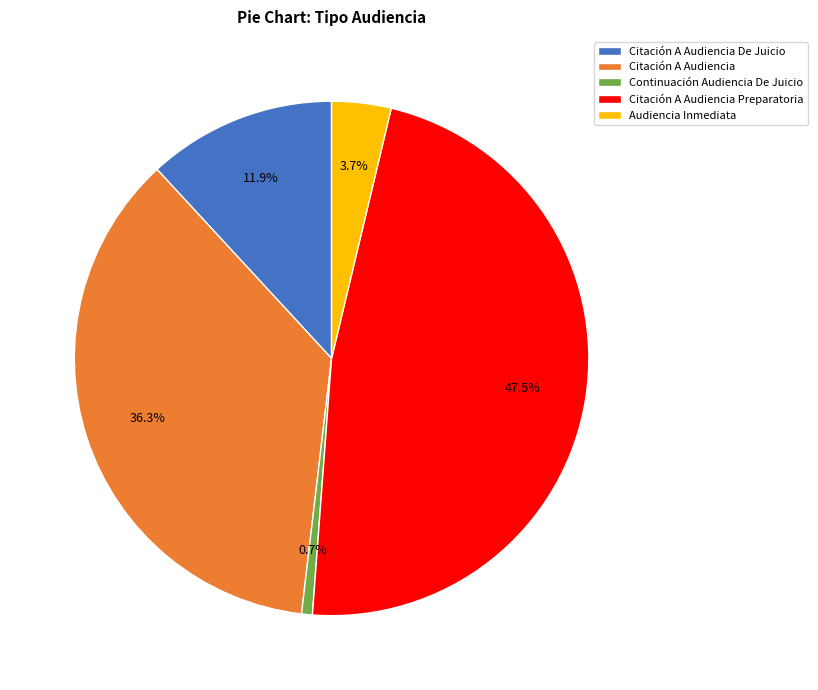

What is the ratio of the value at Citación A Audiencia to the value at Citación A Audiencia Preparatoria?

0.8